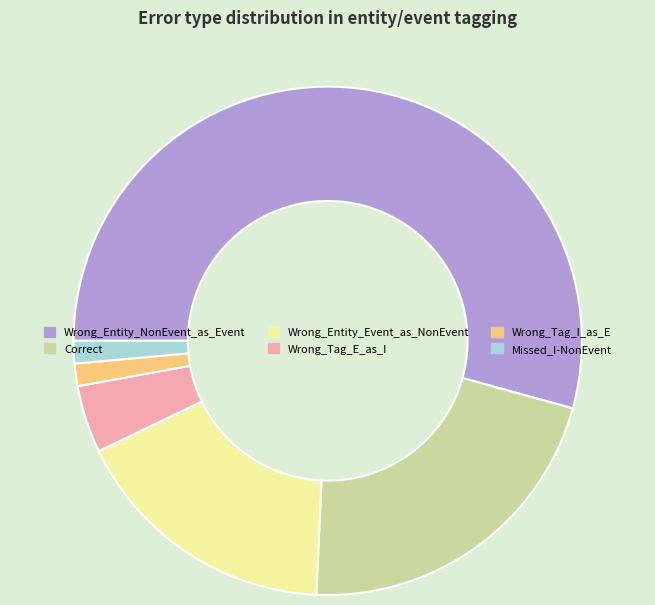

Is it true that Missed_I-NonEvent is 11% of the pie?

False